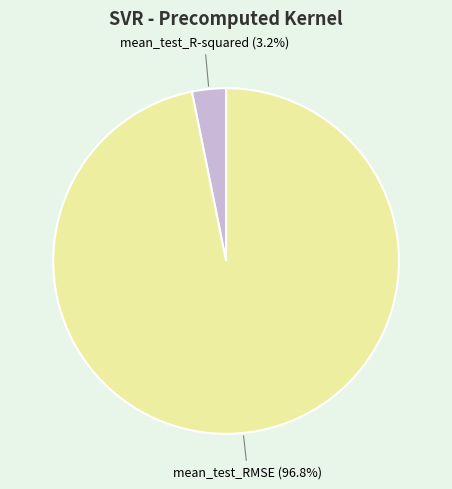

Is the sum of mean_test_RMSE and mean_test_R-squared greater than half?

Yes